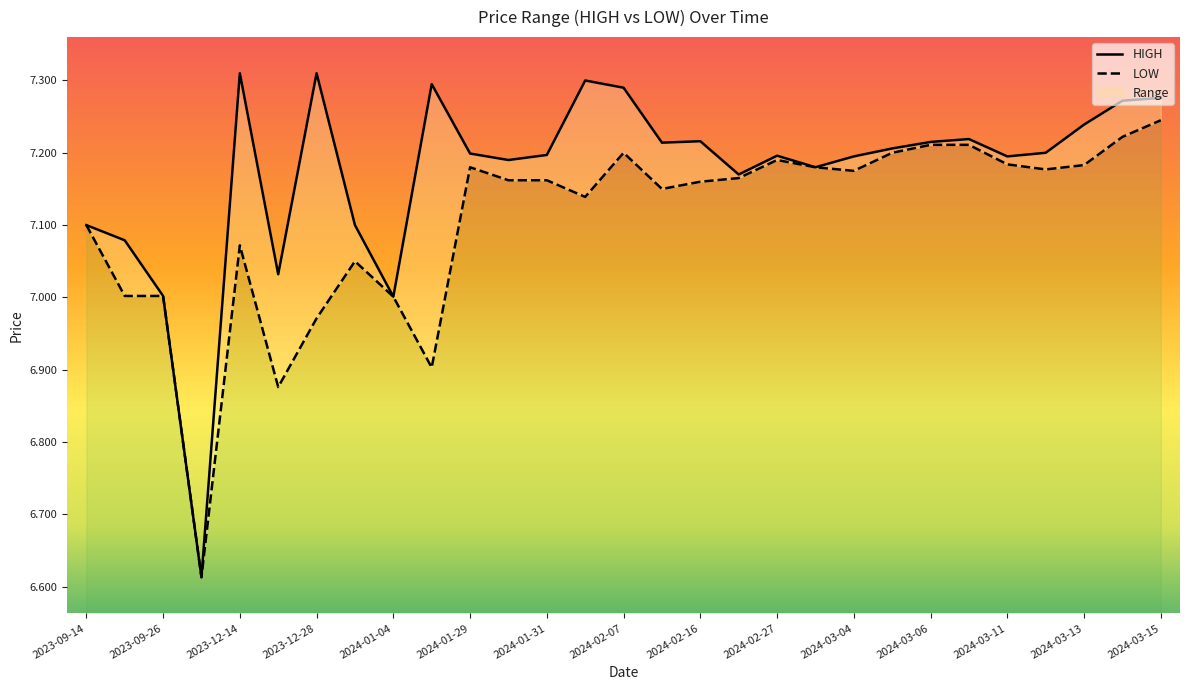

At which category is the sum across all series the highest?

2024-03-15